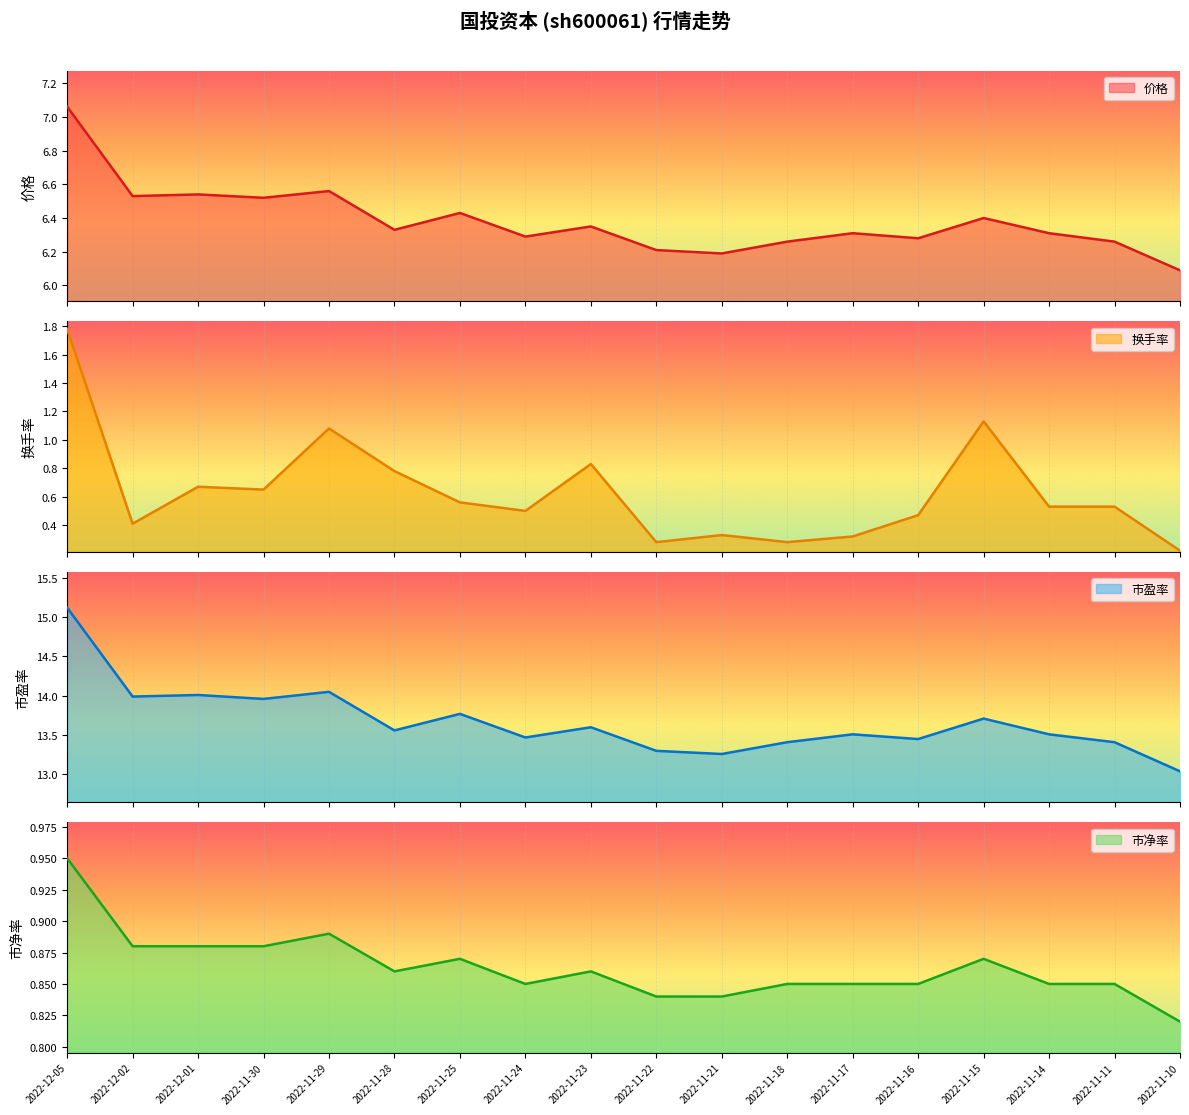

How many series are shown in this chart?

4